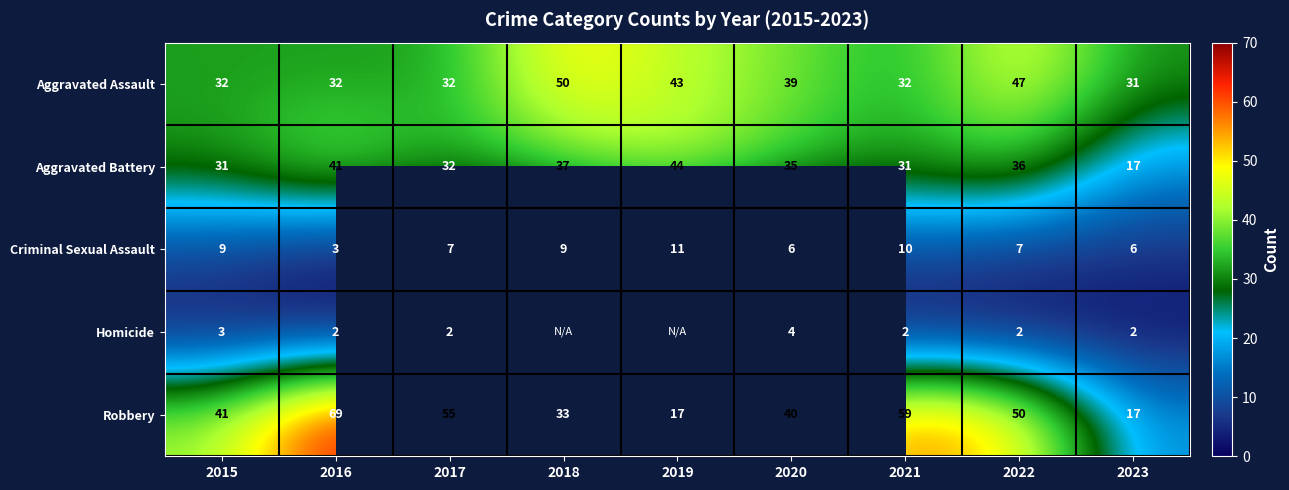

Which series changed the most between 2021 and 2022?

Aggravated Assault